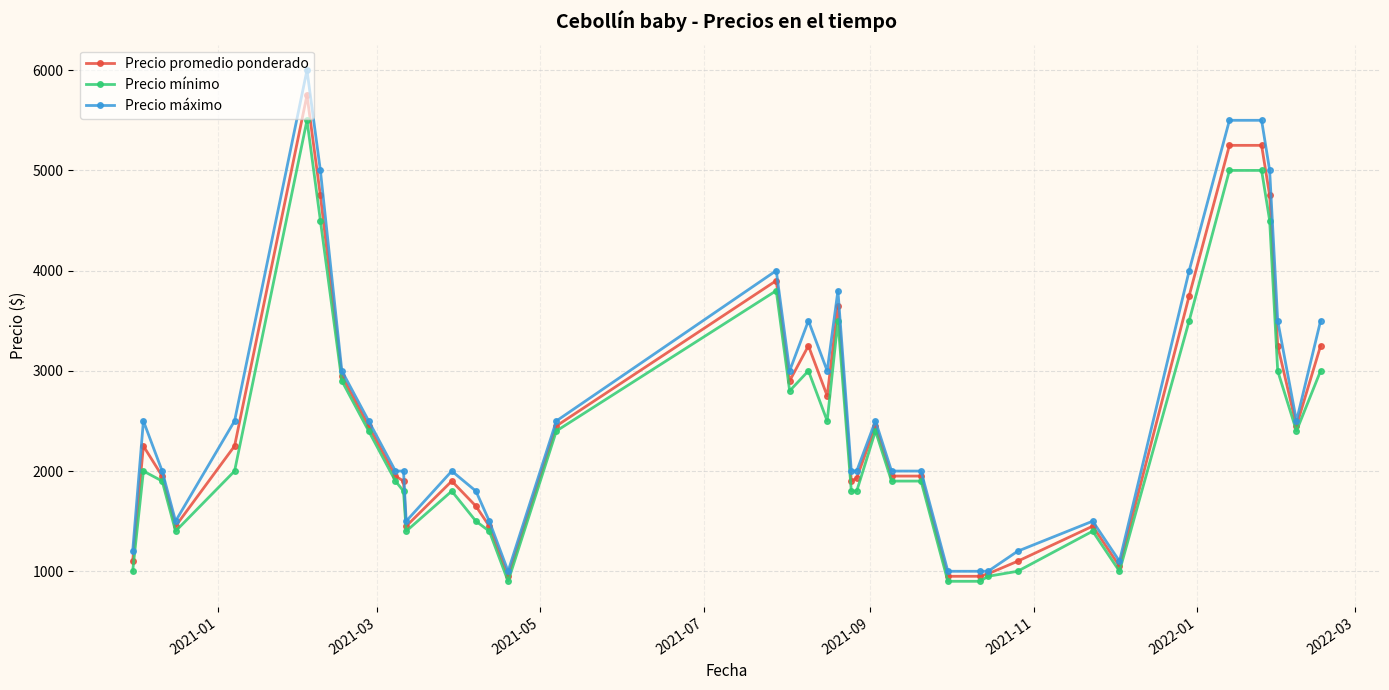

Which series has the widest spread of values?

Precio máximo